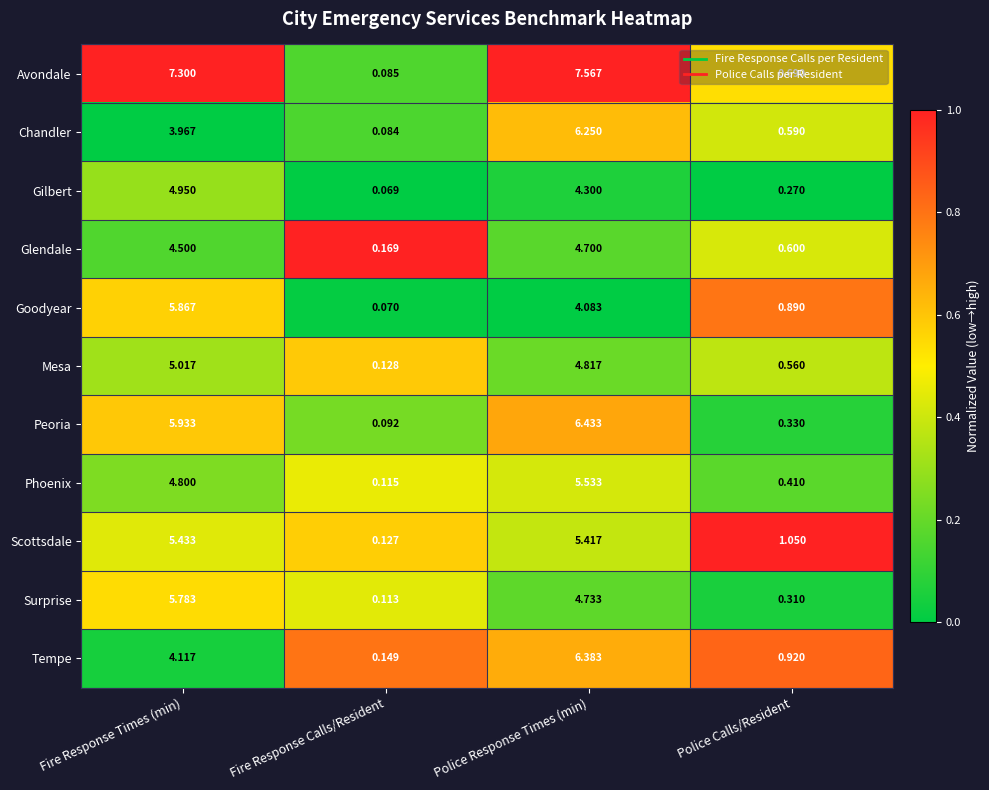

Between Police Response Times (min) and Police Calls/Resident, which series saw the biggest shift?

Avondale